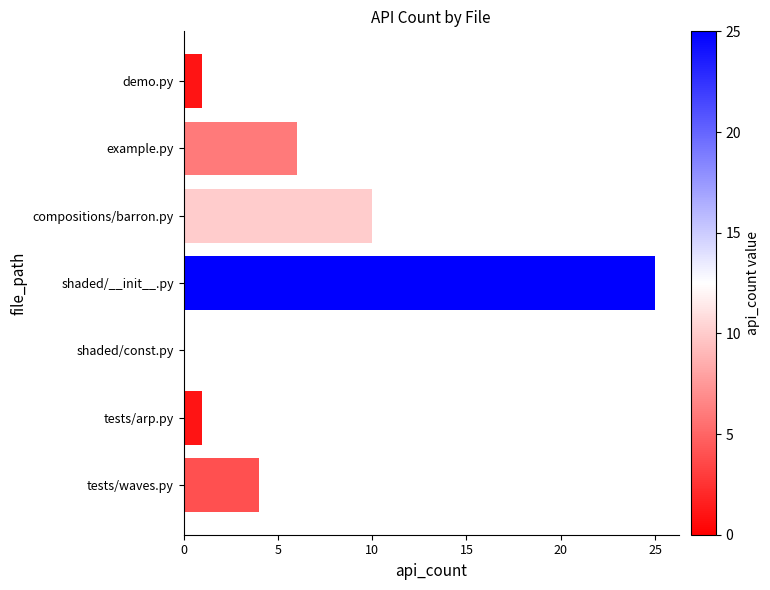

What is the sum of all values?

47